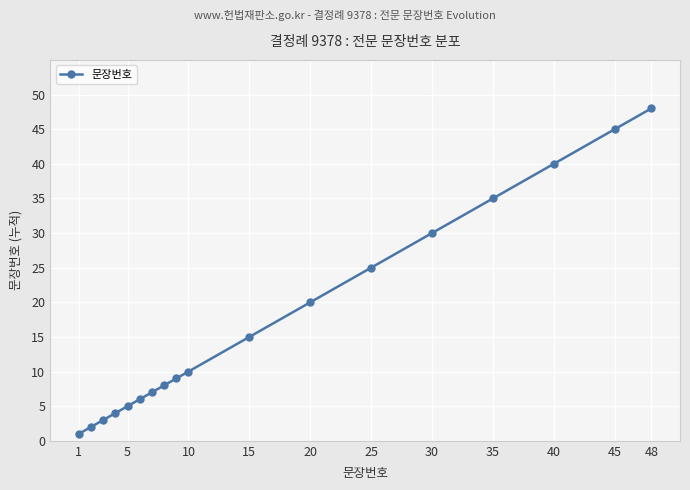

What is the greatest value displayed?

48